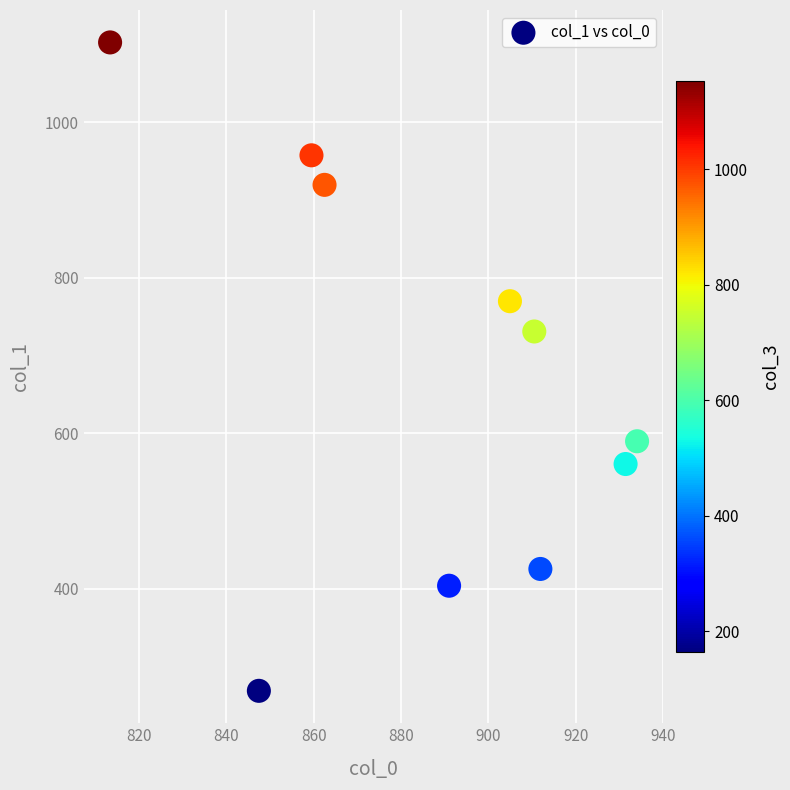

What Y value in the scatter plot is closest to 685?

730.9